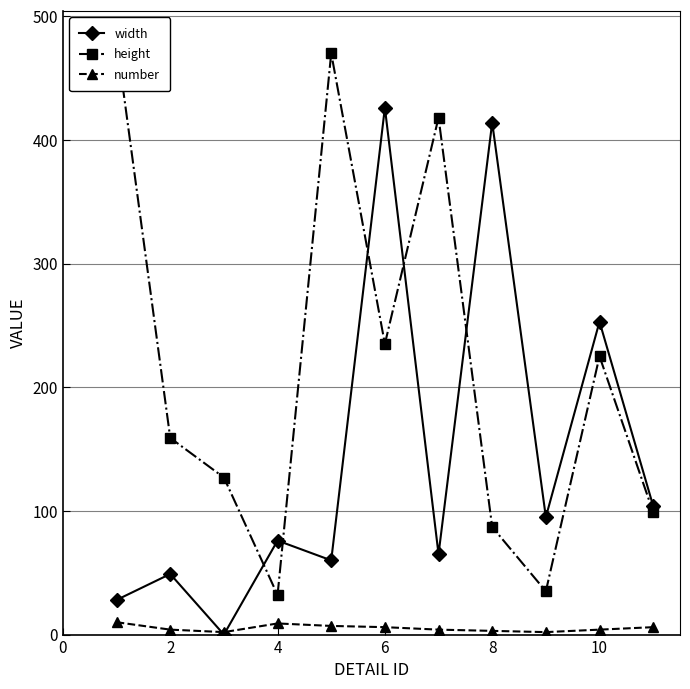

True or false: height and number cross at least once.

False